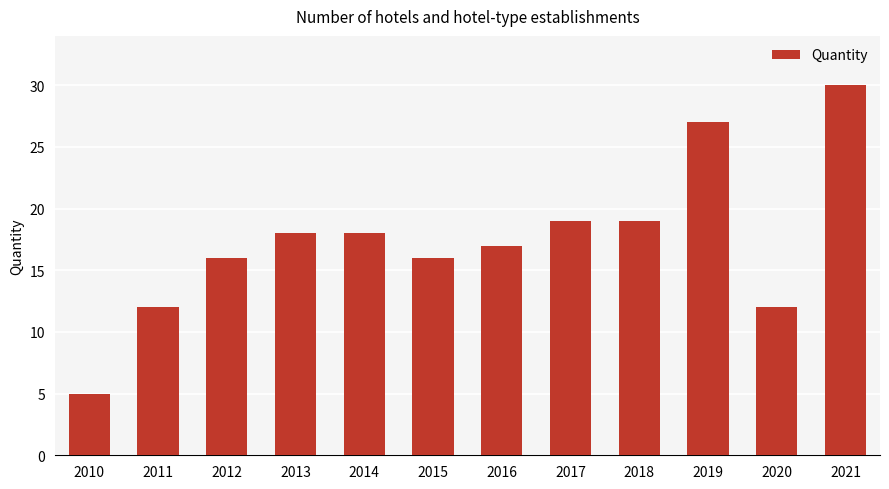

What is the sum of all values?

209